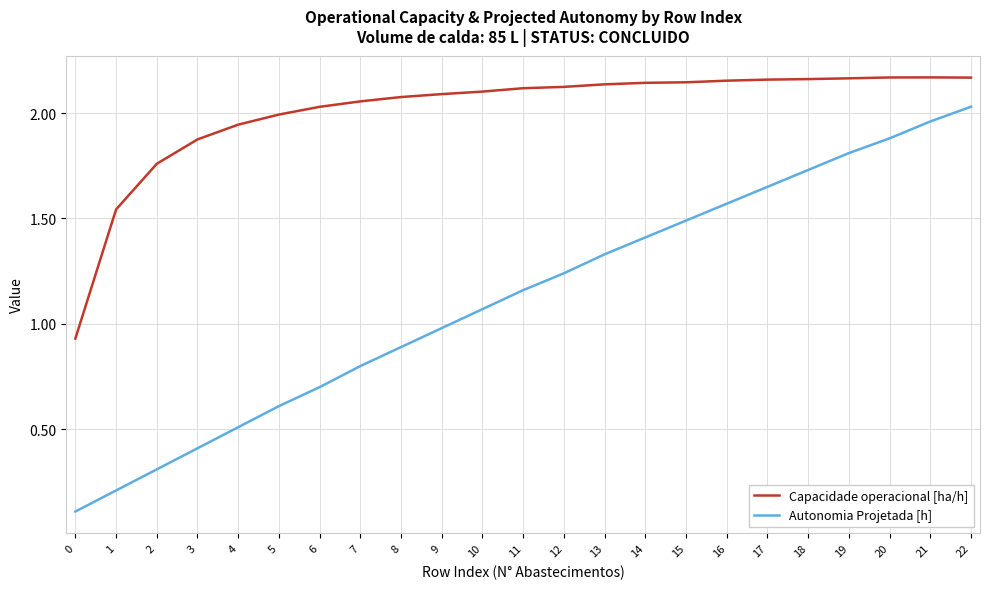

True or false: Autonomia Projetada [h] and Capacidade operacional [ha/h] cross at least once.

False